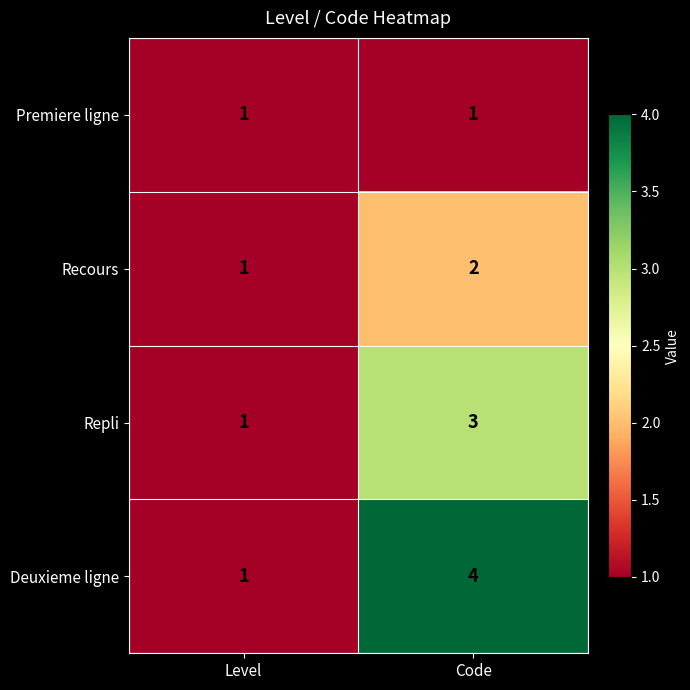

Which series has the largest total across all categories?

Deuxieme ligne